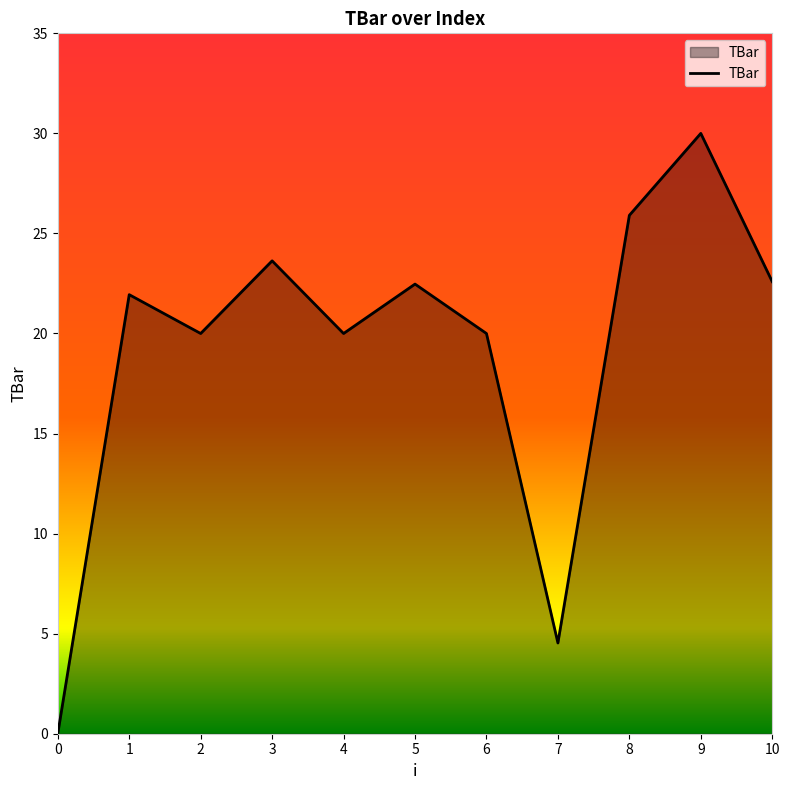

Read the value at 8.

25.9